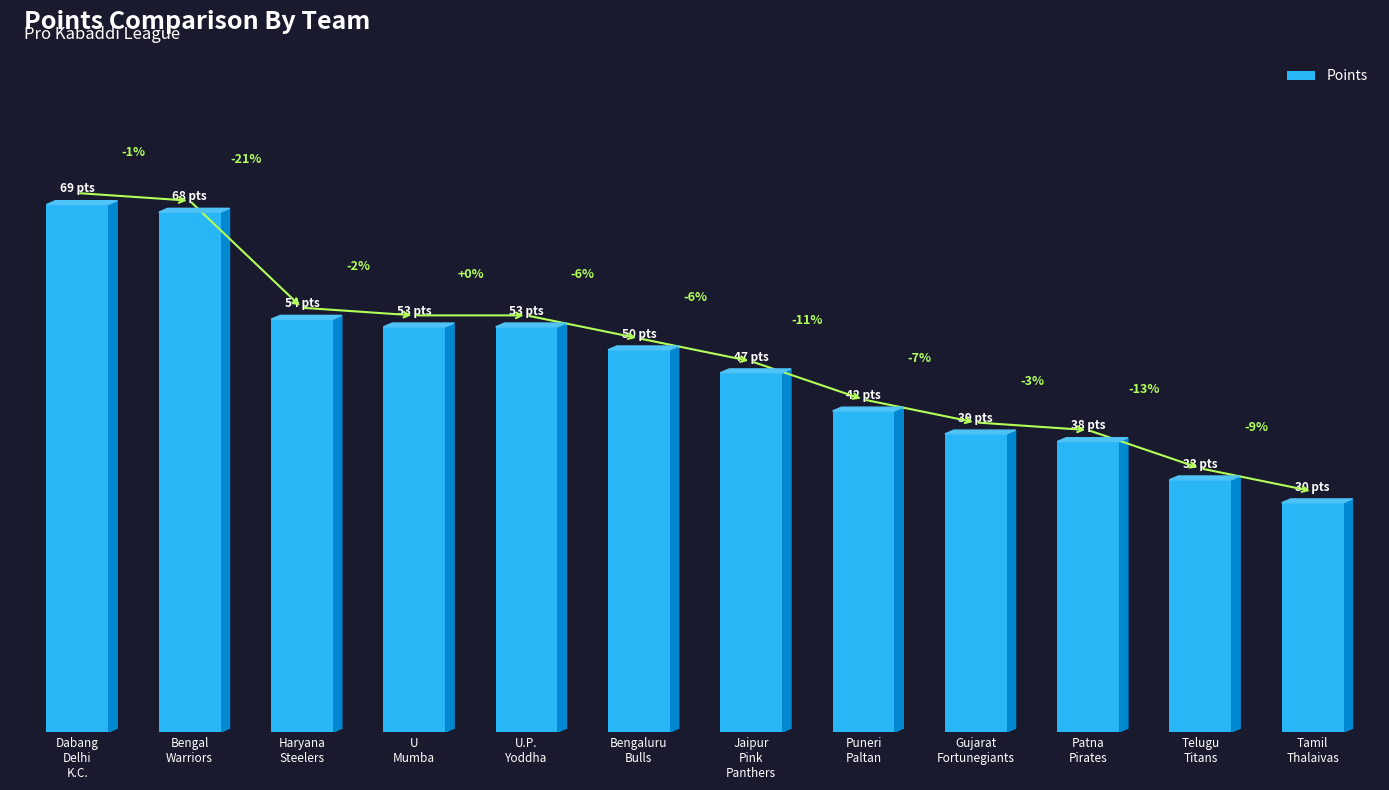

Which has a higher value, Bengaluru
Bulls or Tamil
Thalaivas?

Bengaluru
Bulls